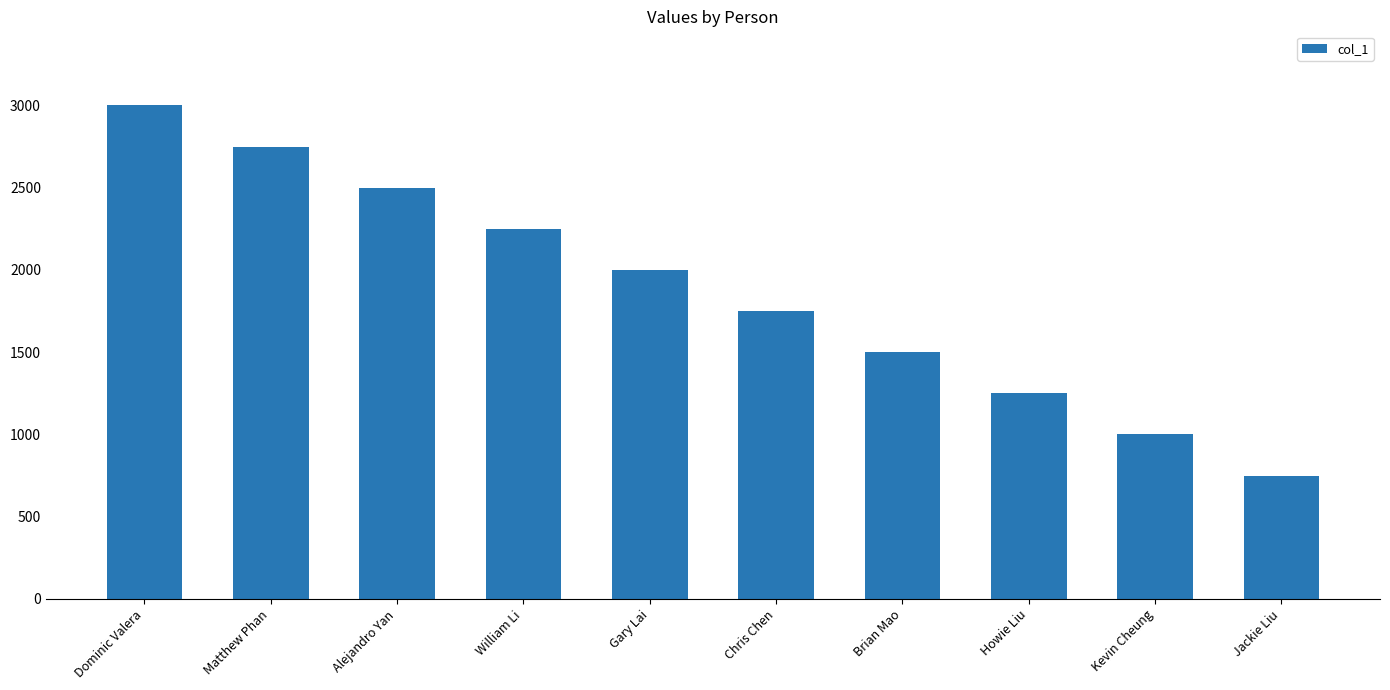

Between Alejandro Yan and Matthew Phan, which is larger?

Matthew Phan